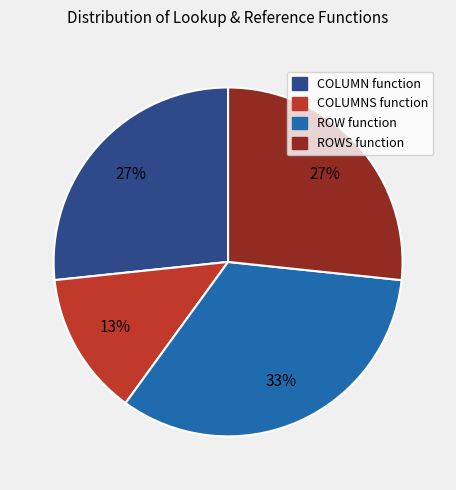

To the nearest percent, what portion does ROW function represent?

33%